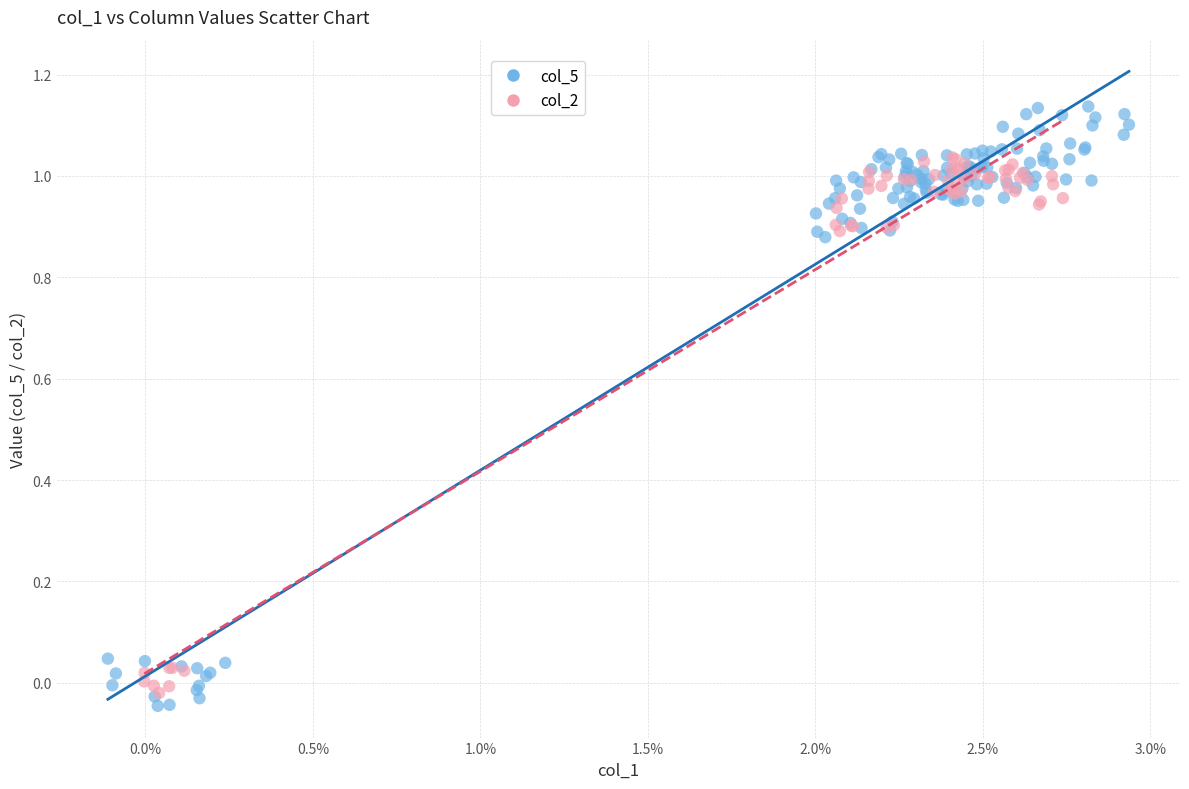

Which series contains the highest Y value?

col_5